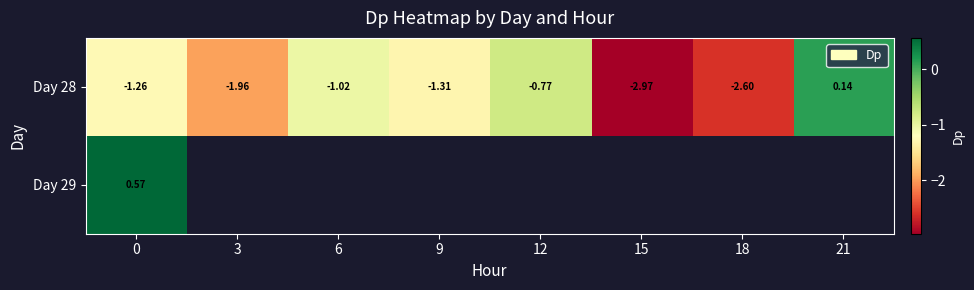

What is the difference between the maximum and second lowest values in the Day 28 series?

2.7